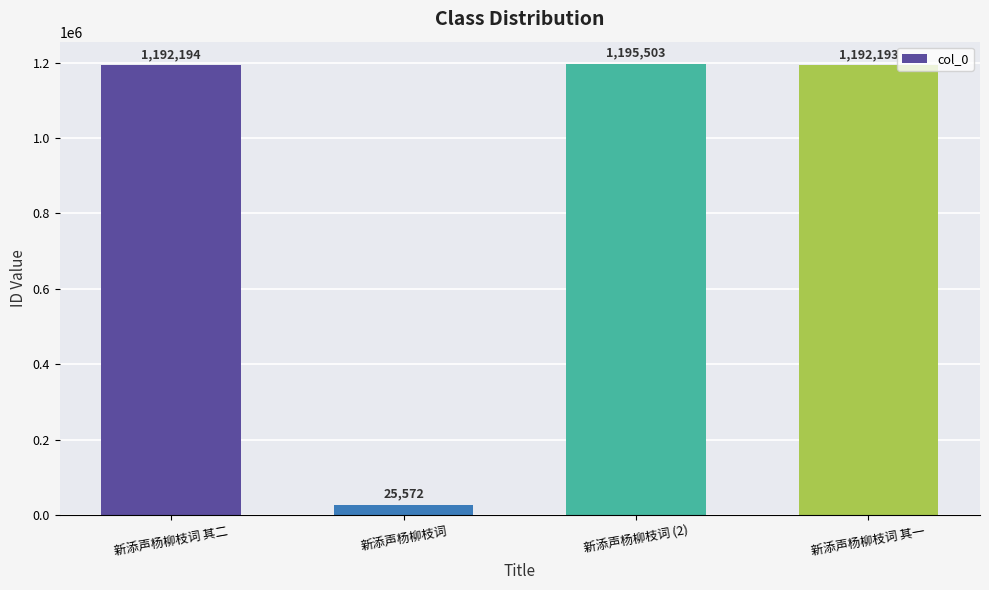

What is the difference between the maximum and minimum values?

1169931